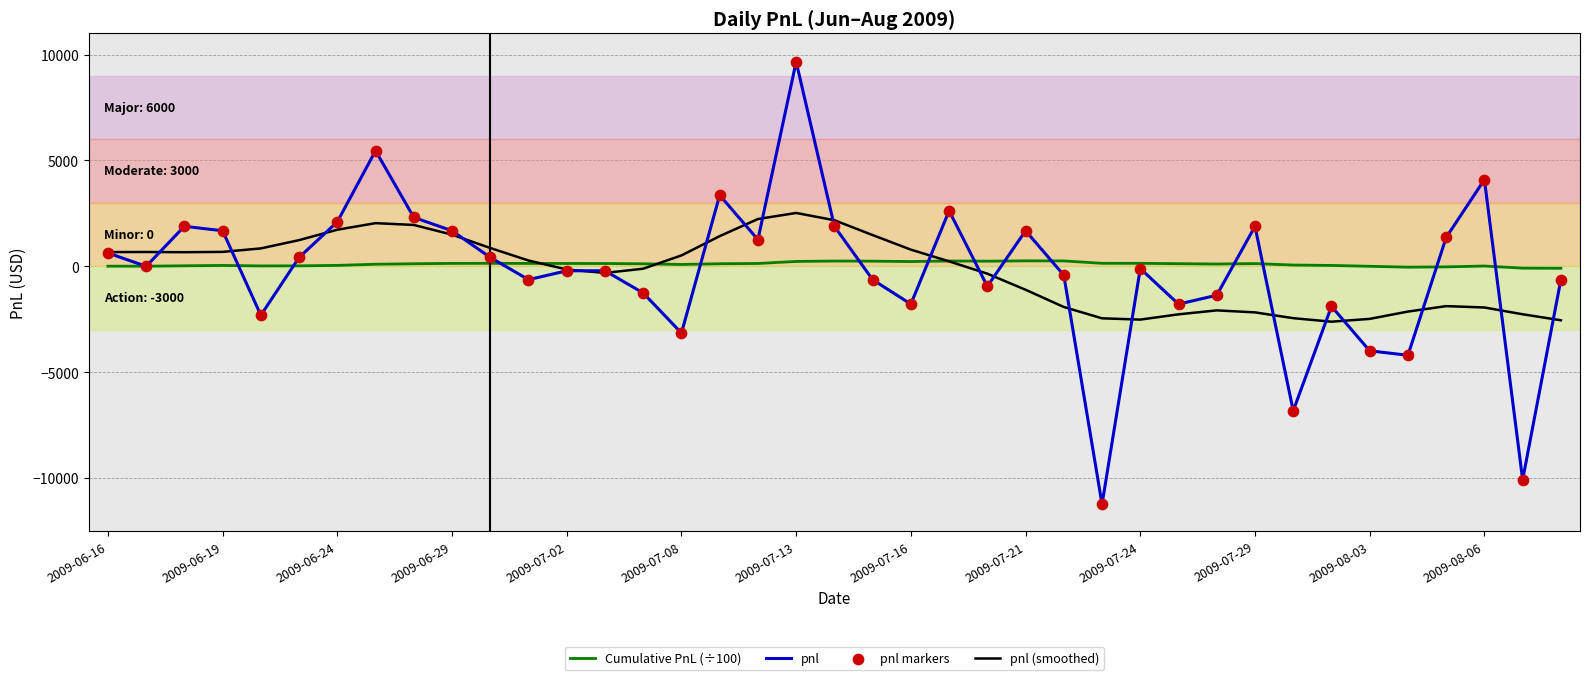

Which series has the largest total across all categories?

Cumulative PnL (÷100)